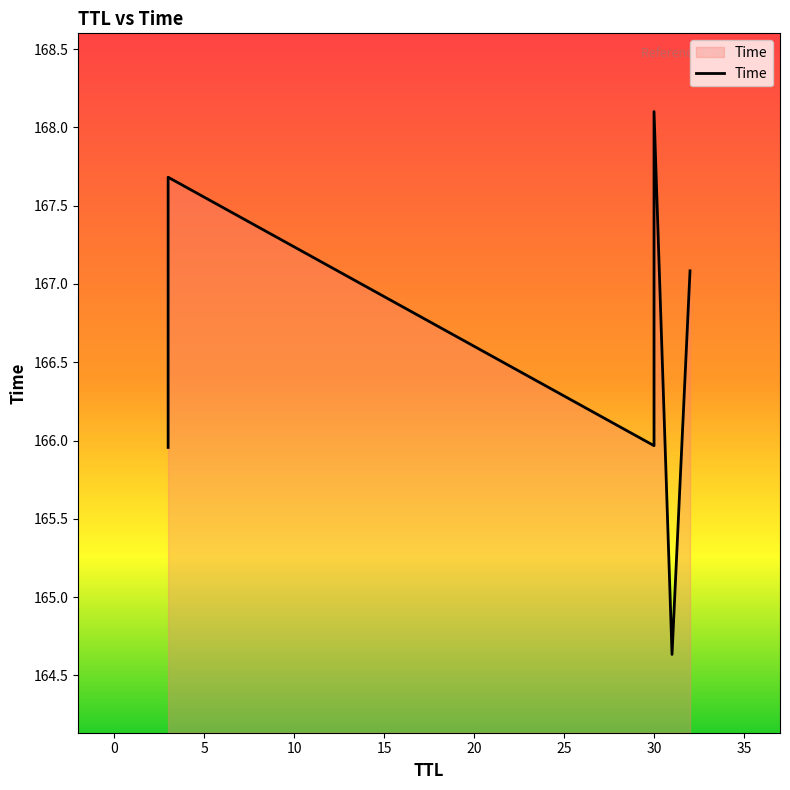

Reading right to left, extract all data points from this chart.

167.1	164.6	168.1	166.0	167.7	166.0